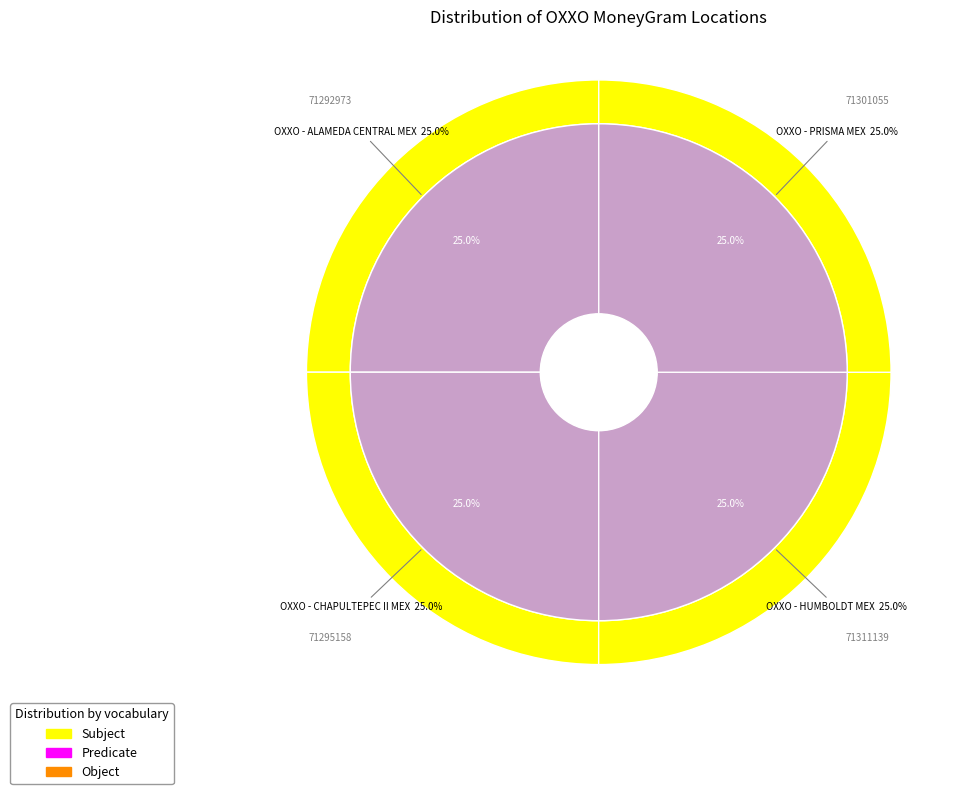

What percentage is the OXXO - HUMBOLDT MEX slice, to the nearest percent?

25%